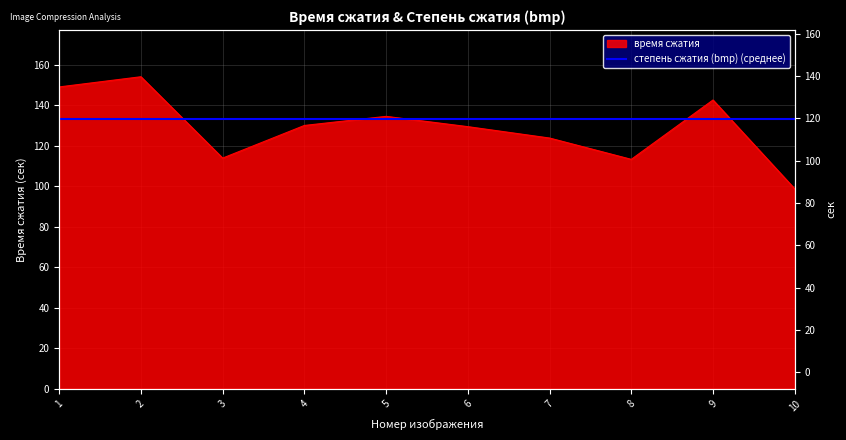

What is the change in value from 9 to 10?

-43.9